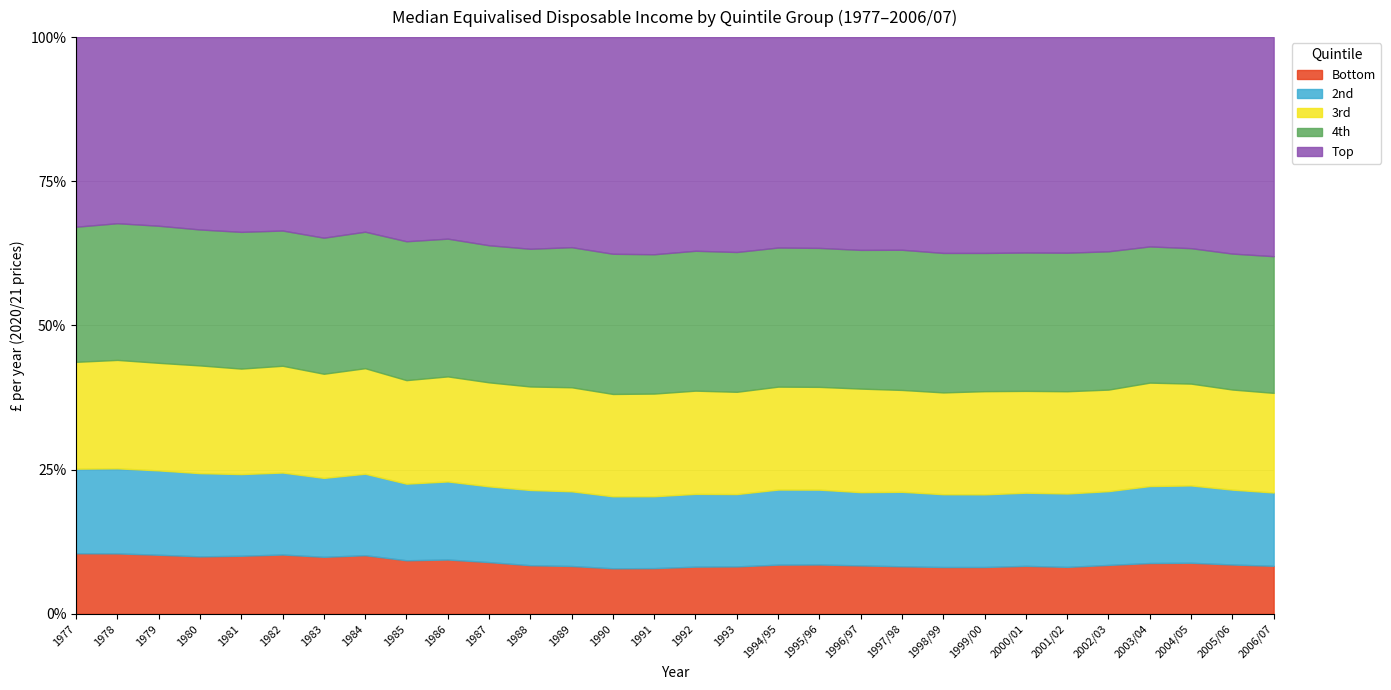

Which series changed the most between 1978 and 1979?

Top